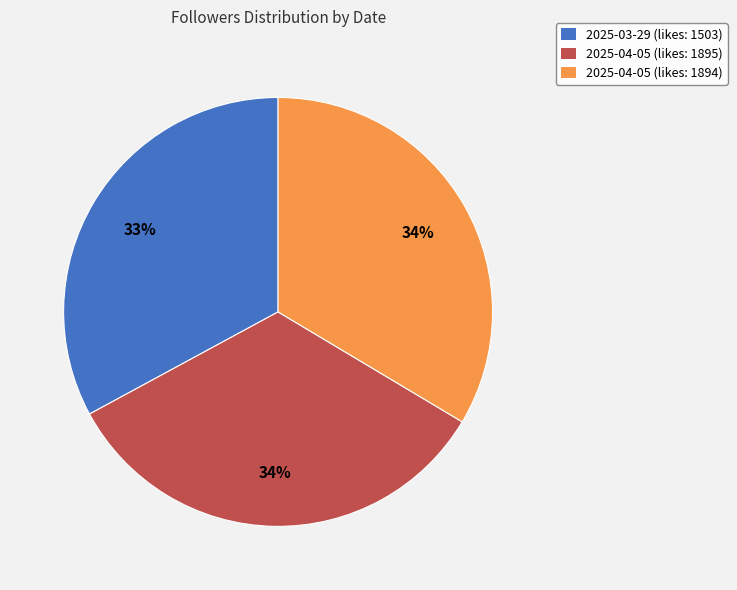

Which category has the smallest portion of the pie?

2025-03-29 (likes: 1503)